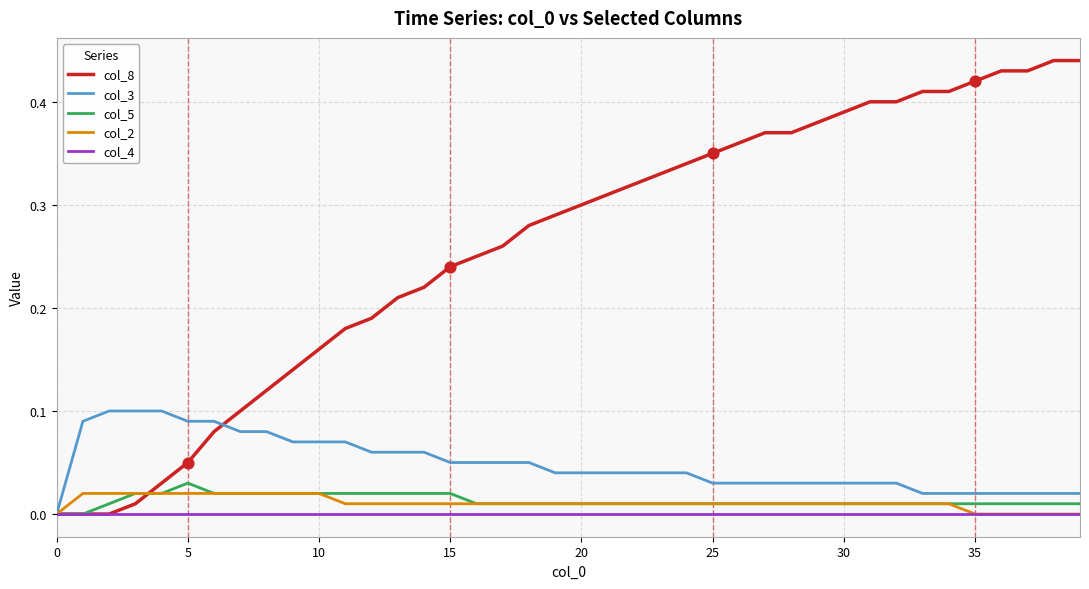

Which series has the largest total across all categories?

col_8